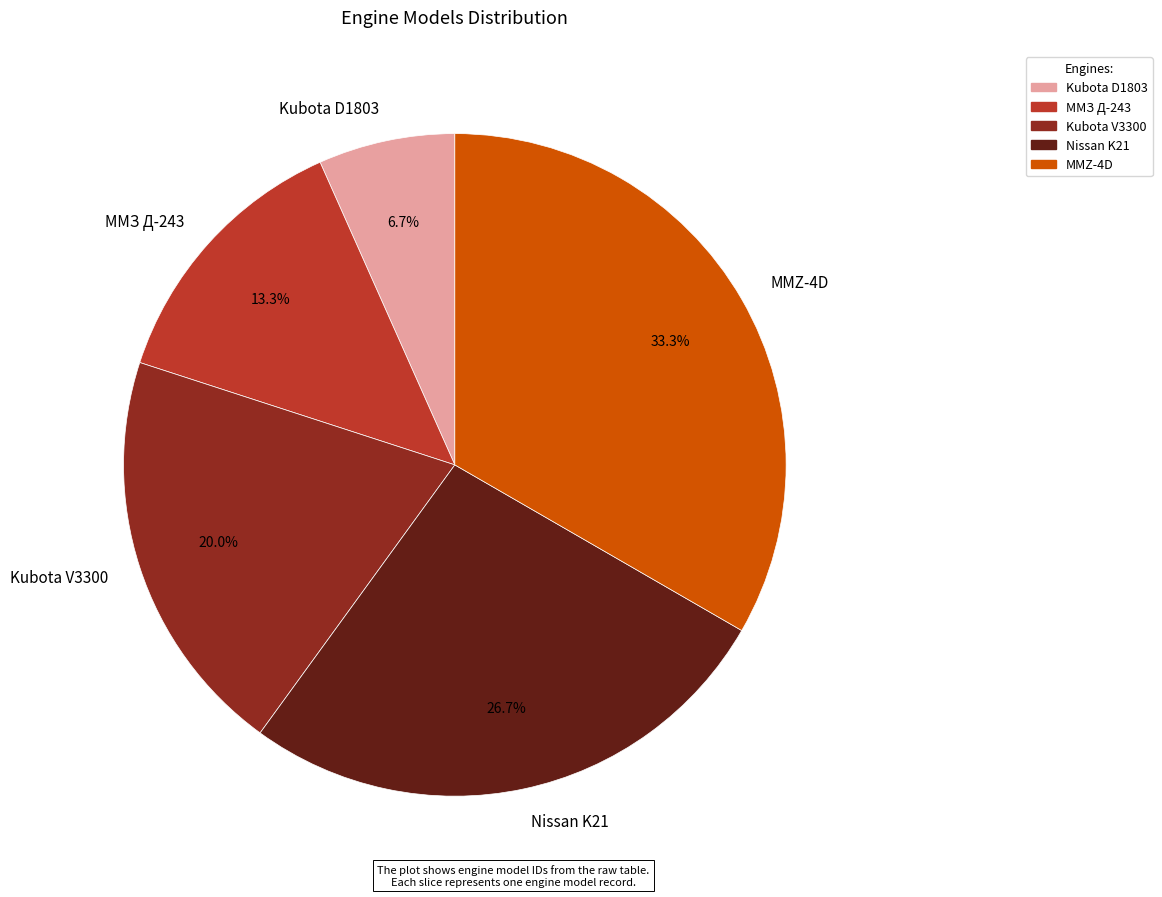

The MMZ-4D slice represents 33% of the pie. True or false?

True